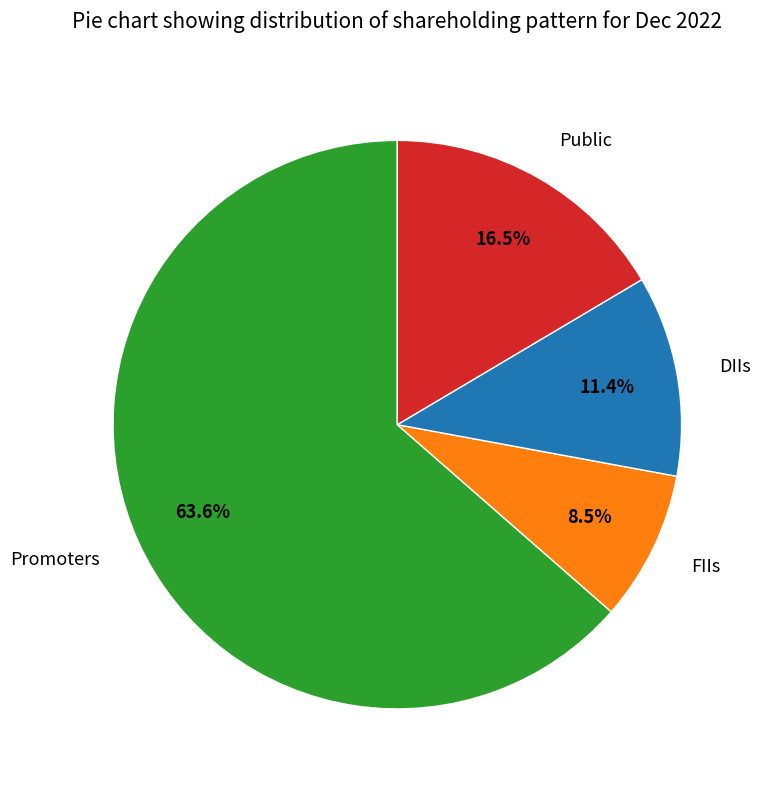

To the nearest percent, what is the difference between the FIIs and DIIs slice percentages?

3%